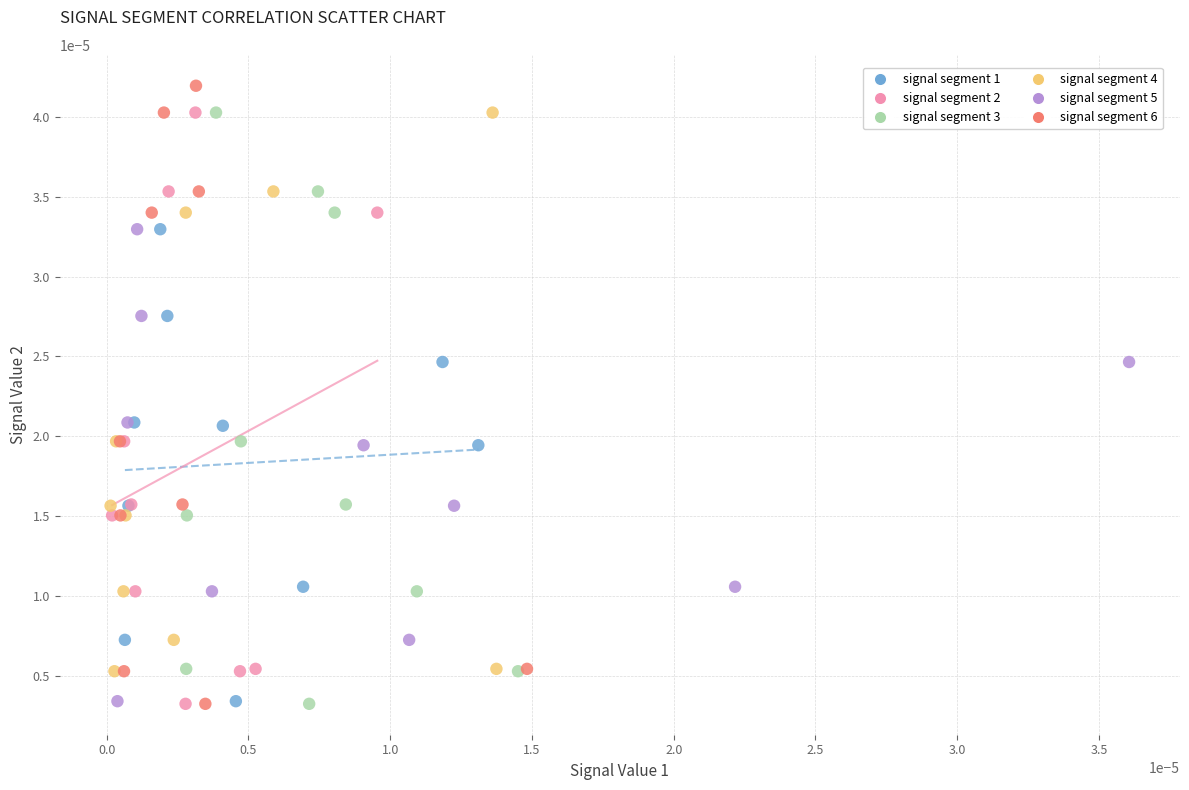

Which series contains the highest Y value?

signal segment 6